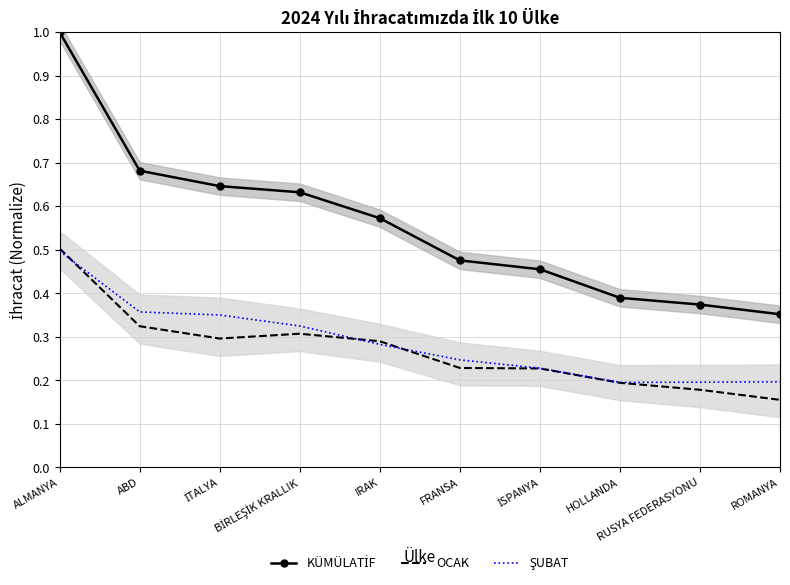

Reading left to right, transcribe all the data shown in this chart.

KÜMÜLATİF: 1.0	0.7	0.6	0.6	0.6	0.5	0.5	0.4	0.4	0.4
OCAK: 0.5	0.3	0.3	0.3	0.3	0.2	0.2	0.2	0.2	0.2
ŞUBAT: 0.5	0.4	0.4	0.3	0.3	0.2	0.2	0.2	0.2	0.2